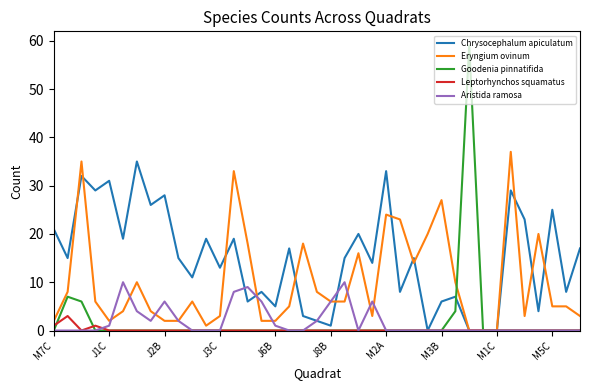

Which series has the widest spread of values?

Goodenia pinnatifida